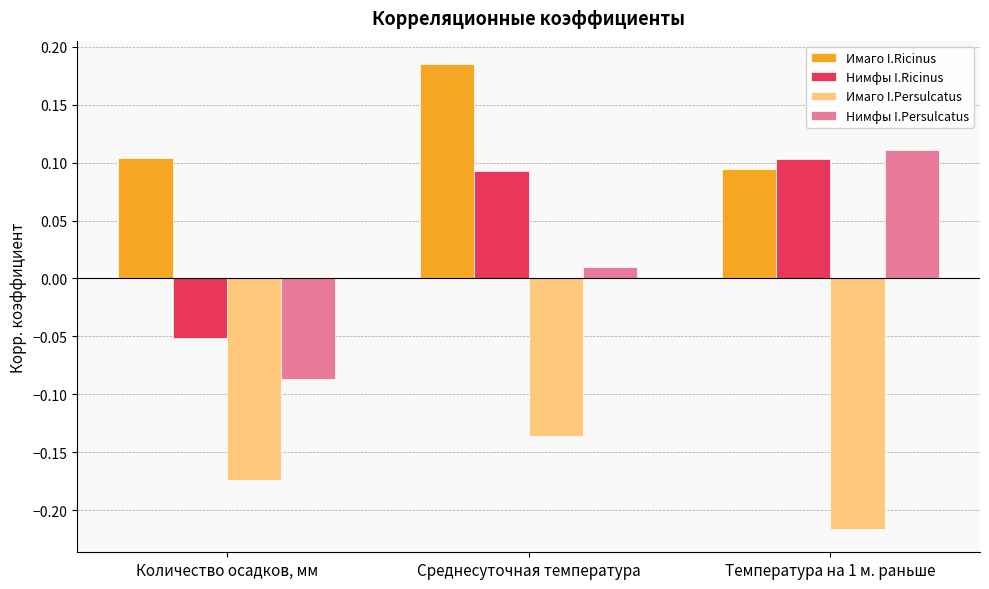

True or false: Имаго I.Ricinus has a value of 0.1 at Количество осадков, мм.

True